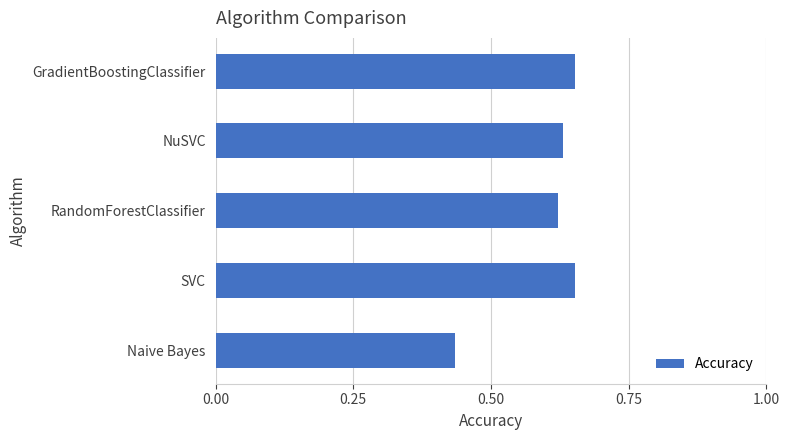

Between GradientBoostingClassifier and NuSVC, which is larger?

GradientBoostingClassifier